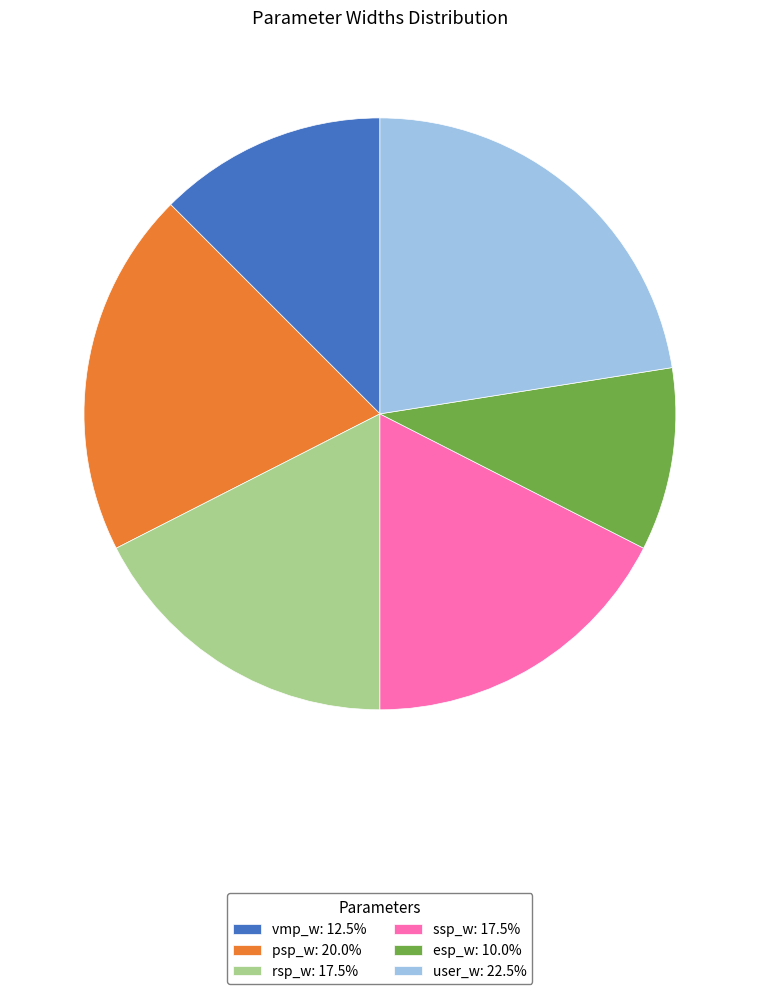

What is the ratio of the value at esp_w to the value at rsp_w?

0.6